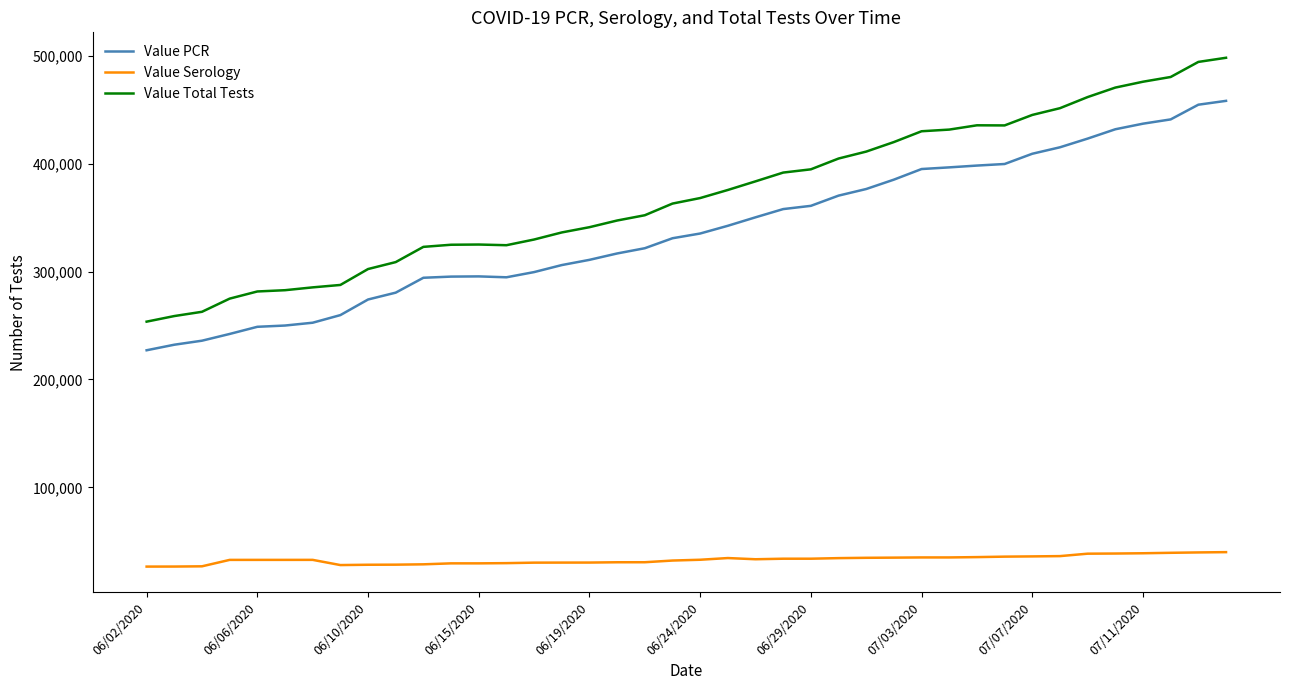

Rank the series by their maximum value, from lowest to highest.

Value Serology, Value PCR, Value Total Tests